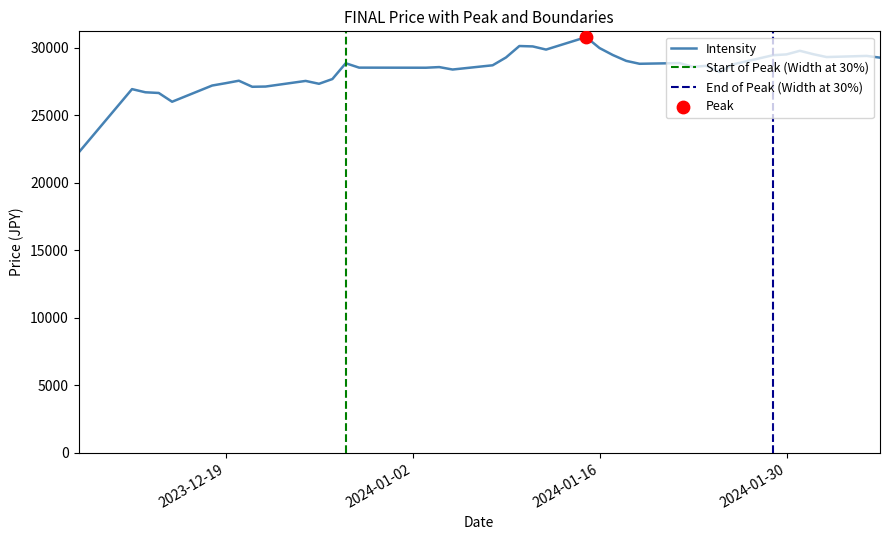

Which has a higher value, 2024-02-02 or 2024-01-31?

2024-01-31